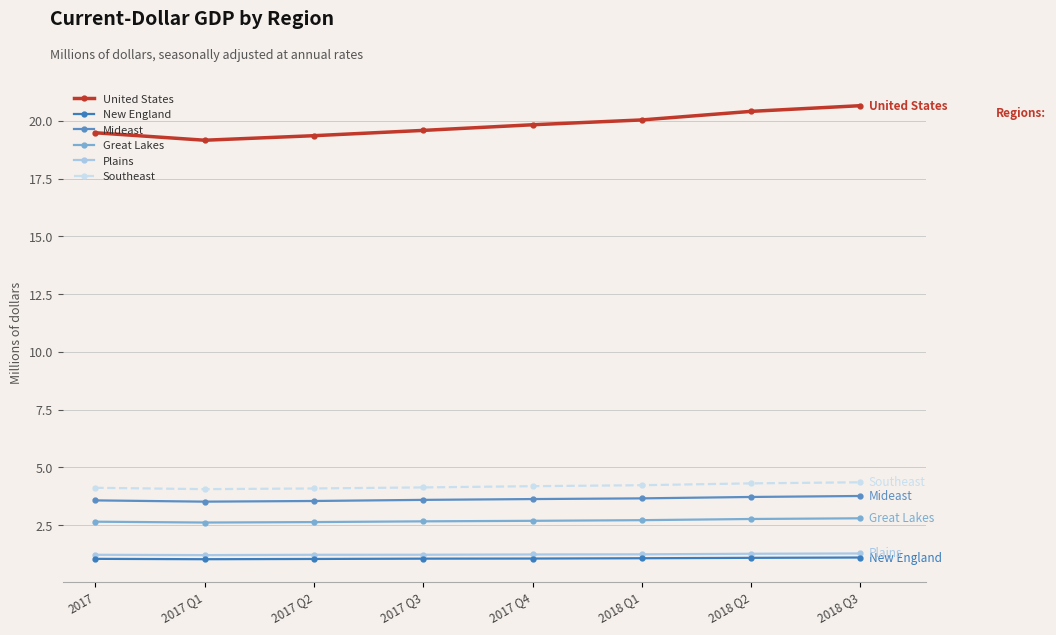

How many interior local valleys does the Mideast series have?

1